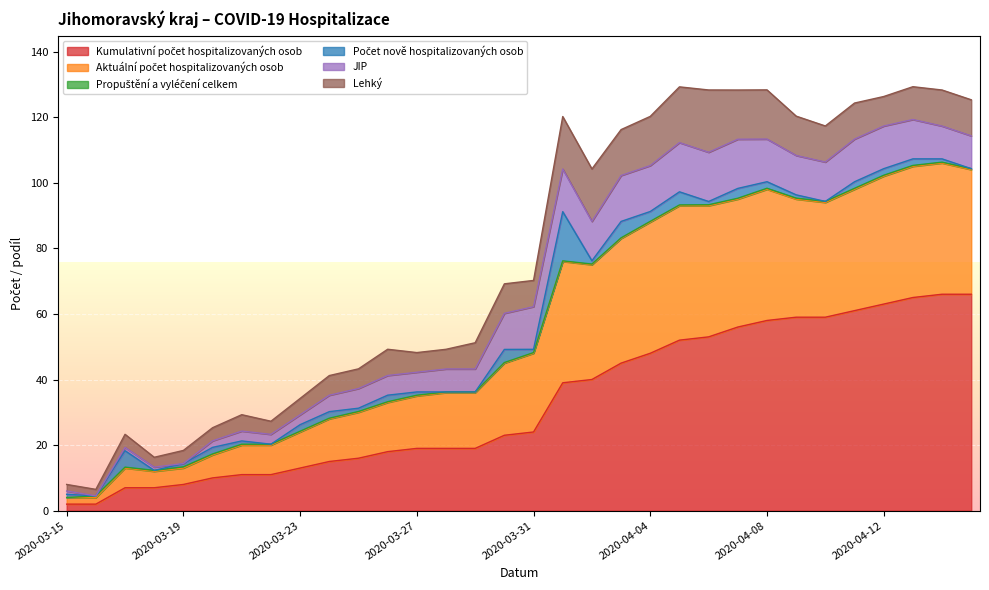

In Lehký, how many points are lower than both neighbors (excluding endpoints)?

5